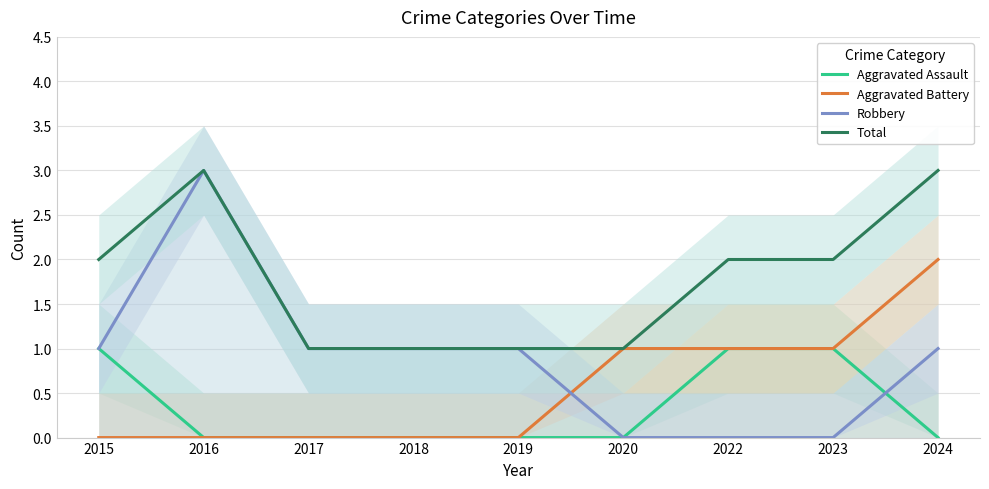

Which series has the widest spread of values?

Robbery